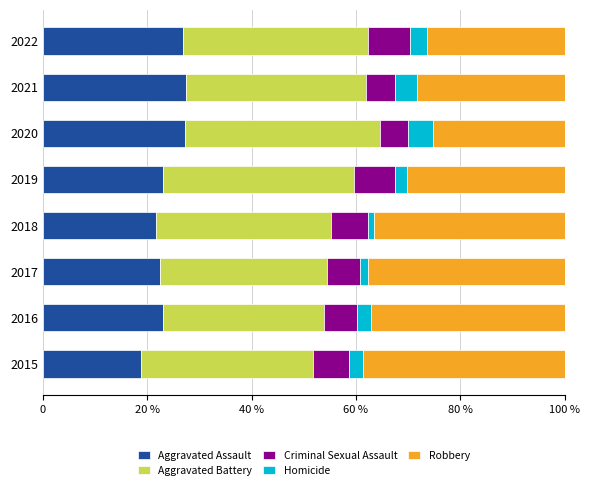

What are all the series names shown in the legend?

Aggravated Assault, Aggravated Battery, Criminal Sexual Assault, Homicide, Robbery